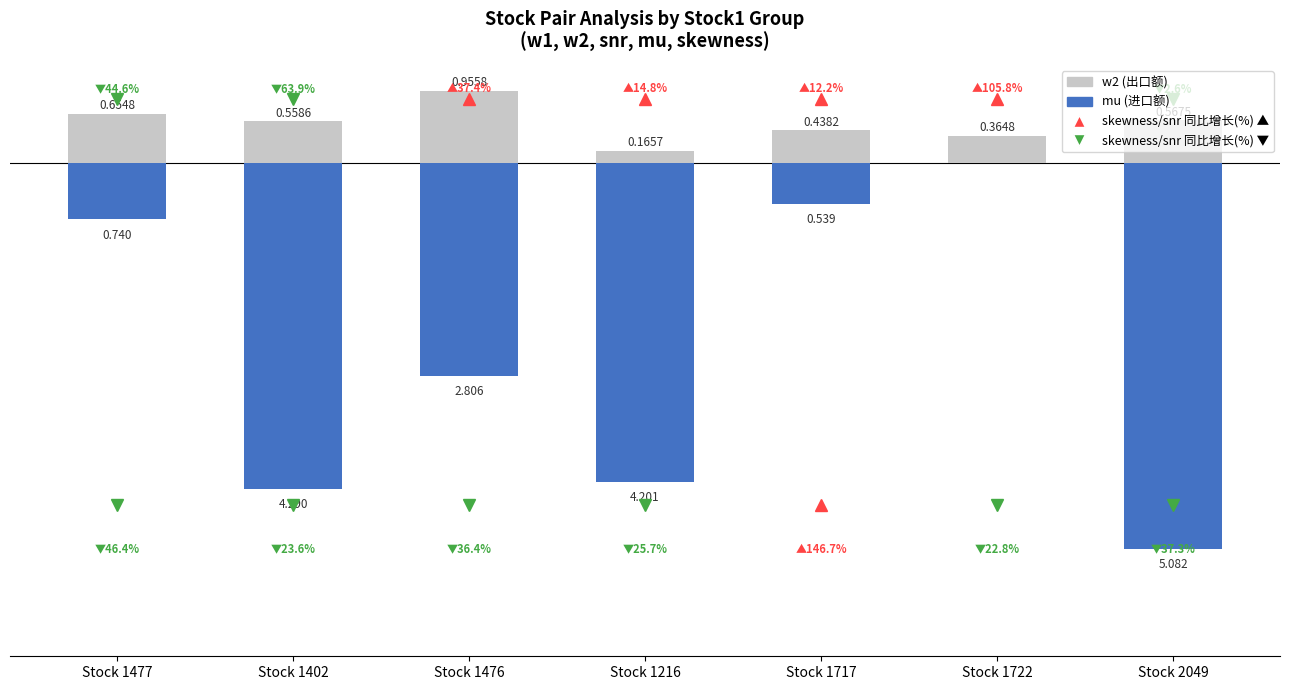

Between Stock 1476 and Stock 1717, which is larger?

Stock 1476